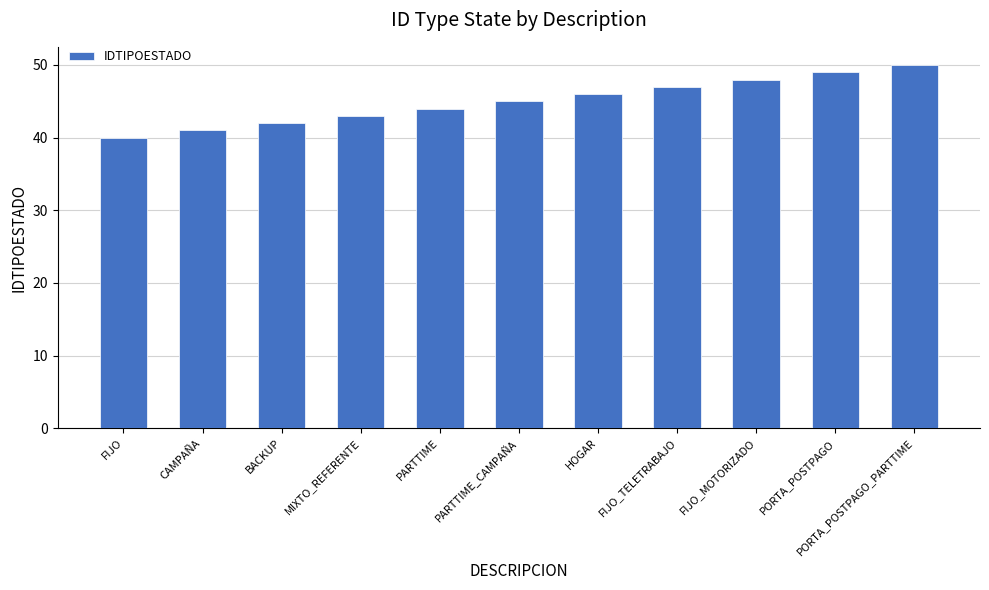

List the labels in order of value, smallest first.

FIJO, CAMPAÑA, BACKUP, MIXTO_REFERENTE, PARTTIME, PARTTIME_CAMPAÑA, HOGAR, FIJO_TELETRABAJO, FIJO_MOTORIZADO, PORTA_POSTPAGO, PORTA_POSTPAGO_PARTTIME